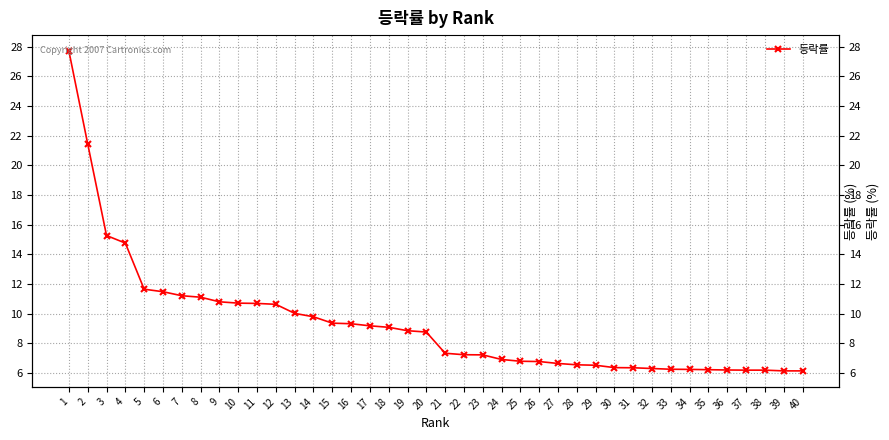

At which label is the value closest to 16?

3